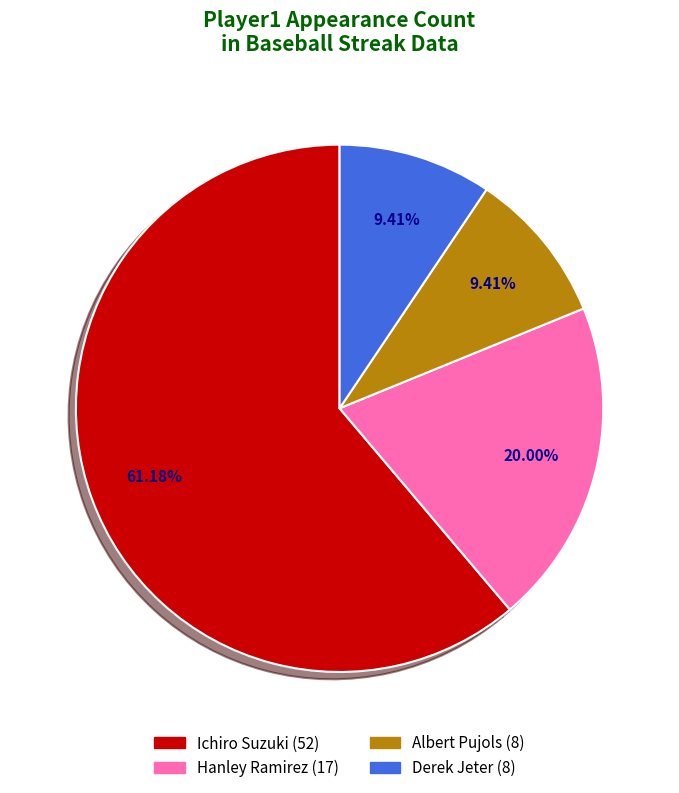

Is it true that Hanley Ramirez is 20% of the pie?

True